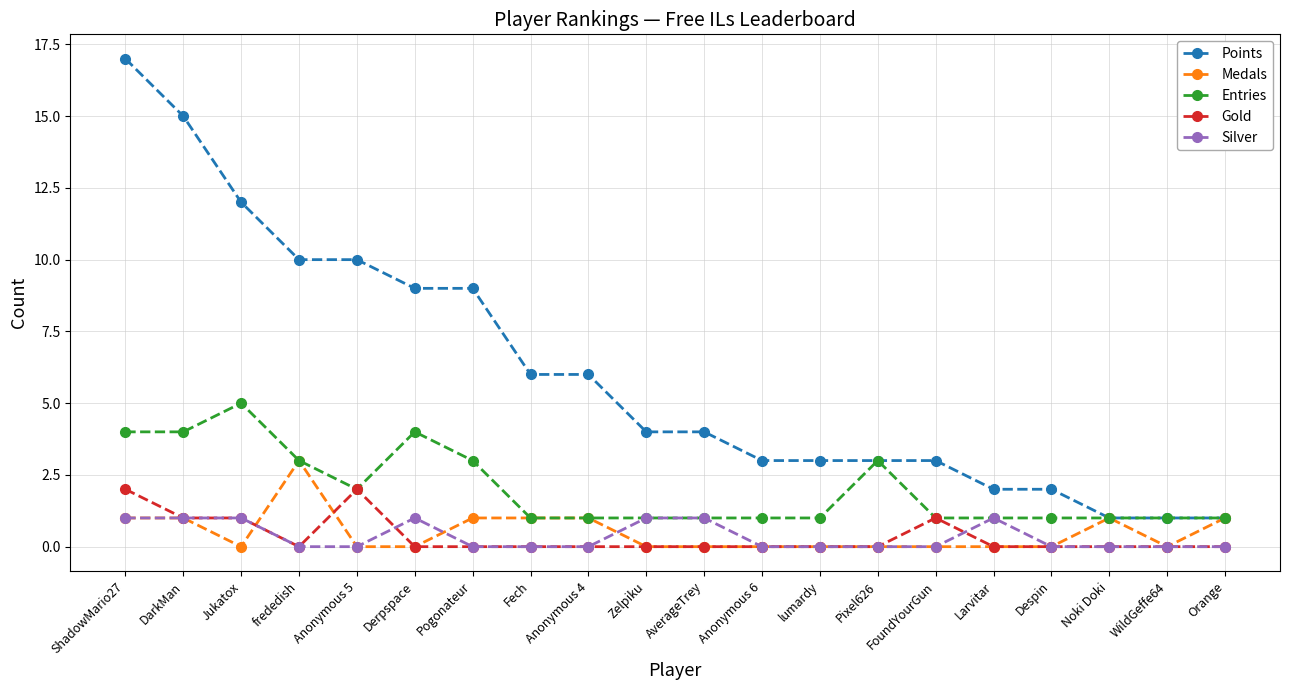

What position from the right is Pixel626?

7